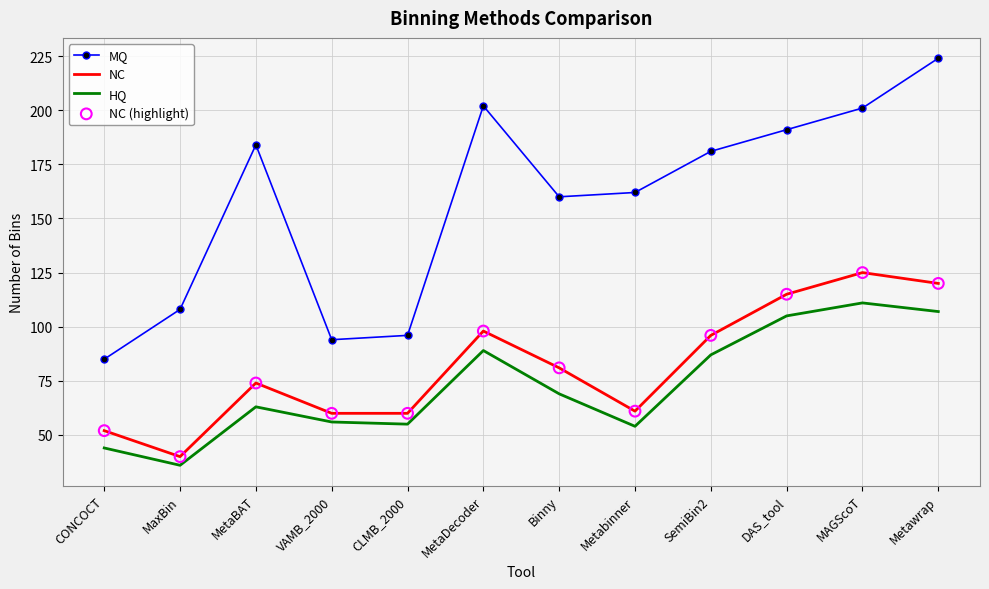

At which category is the sum across all series the highest?

Metawrap